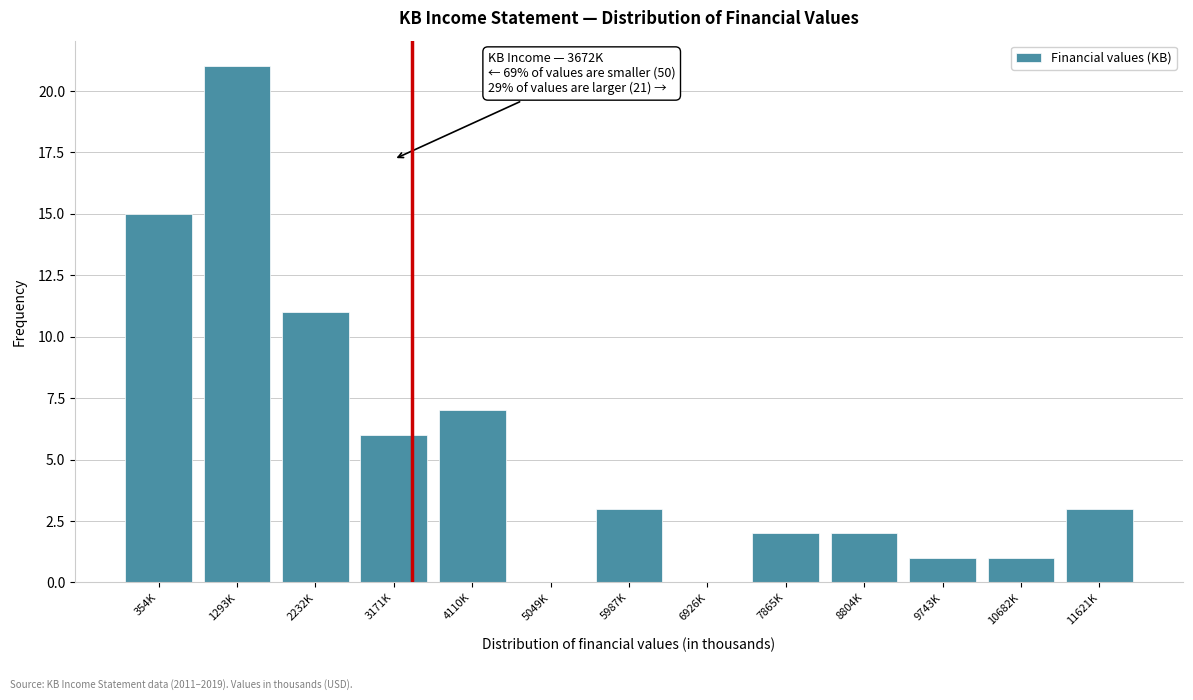

Reading left to right, extract all data points from this chart.

354K=15	1293K=21	2232K=11	3171K=6	4110K=7	5049K=0	5987K=3	6926K=0	7865K=2	8804K=2	9743K=1	10682K=1	11621K=3